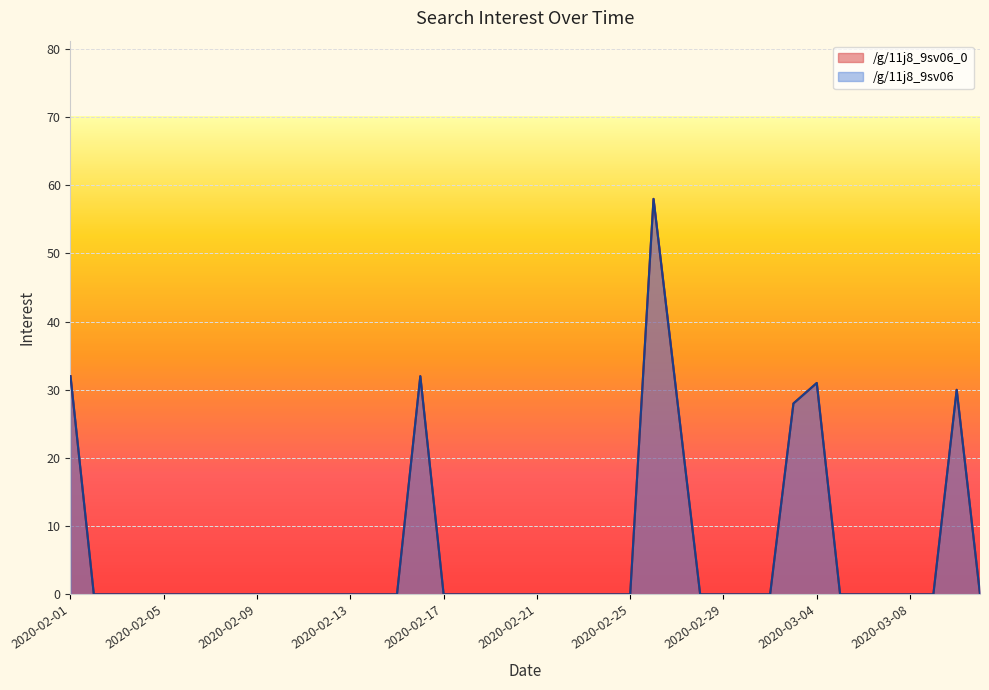

What is the difference between the maximum and minimum values in the /g/11j8_9sv06 series?

58